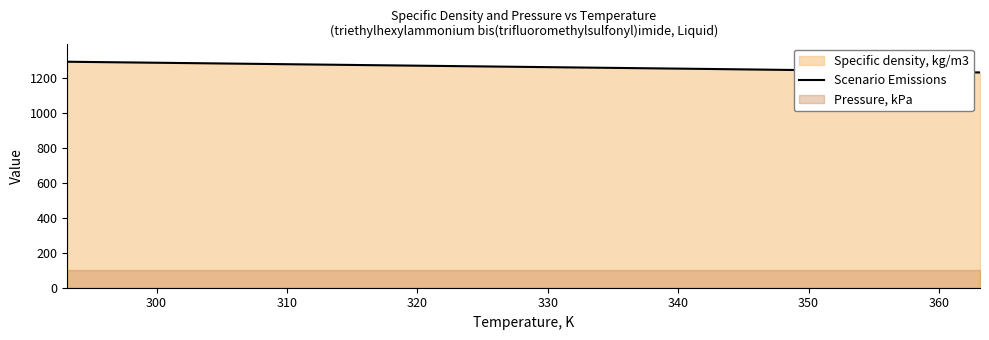

Count the number of categories in the chart.

8